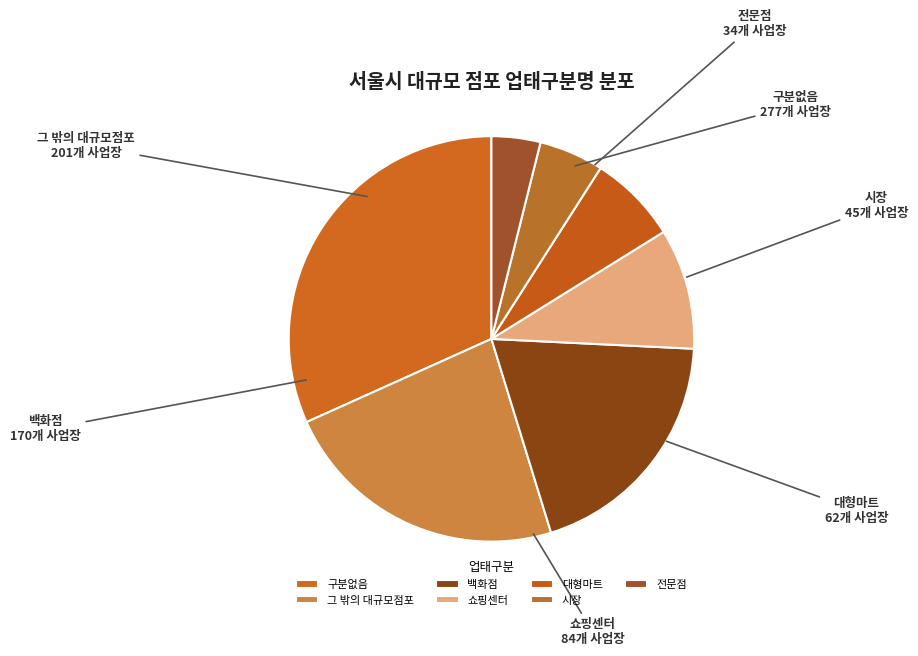

Is it true that 그 밖의 대규모점포 is 16% of the pie?

False